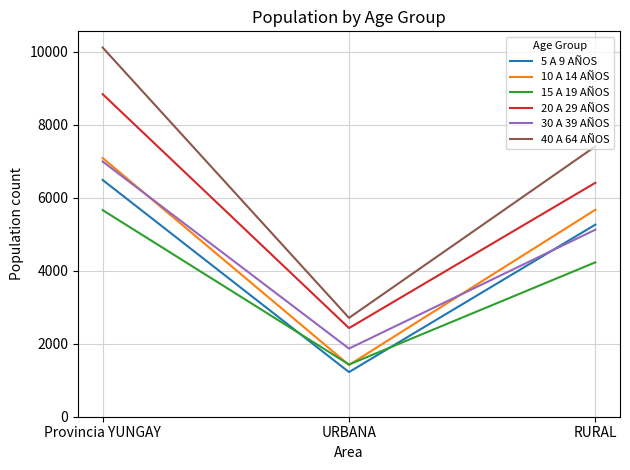

Is it true that 30 A 39 AÑOS equals 1867 at URBANA?

True